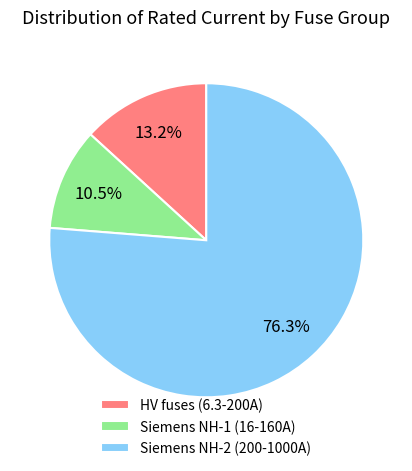

Count the number of slices in the pie.

3